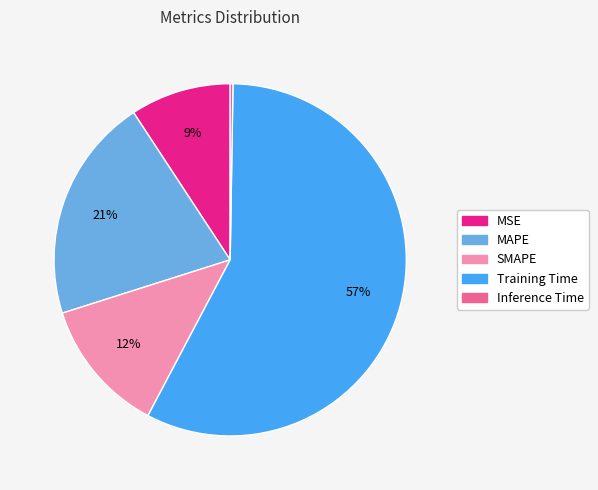

Do MAPE and SMAPE together represent more than half of the pie?

No